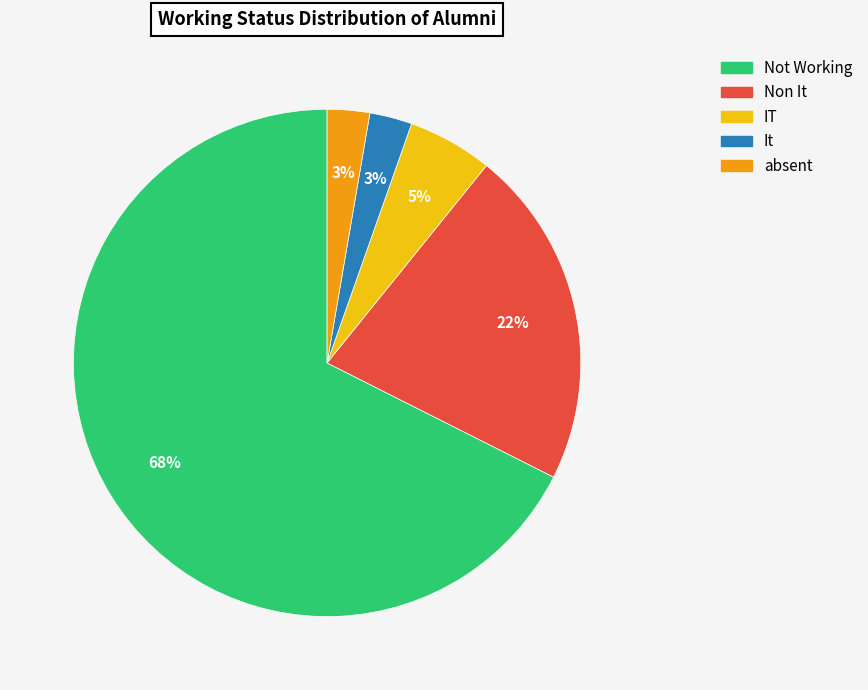

Between IT and Not Working, which is larger?

Not Working